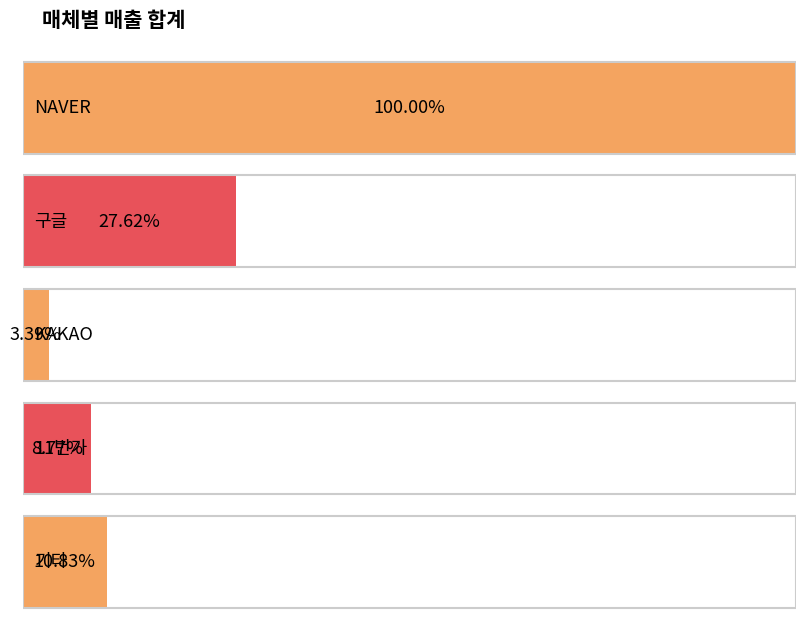

What is the average value?

4156121342